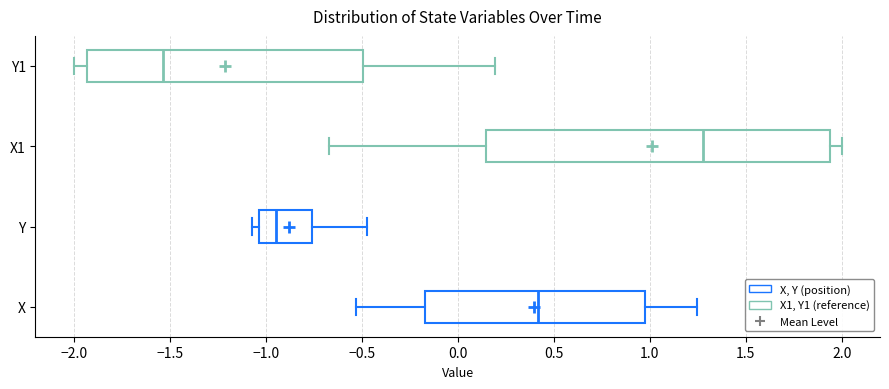

Which box has the furthest to the right median line?

X1